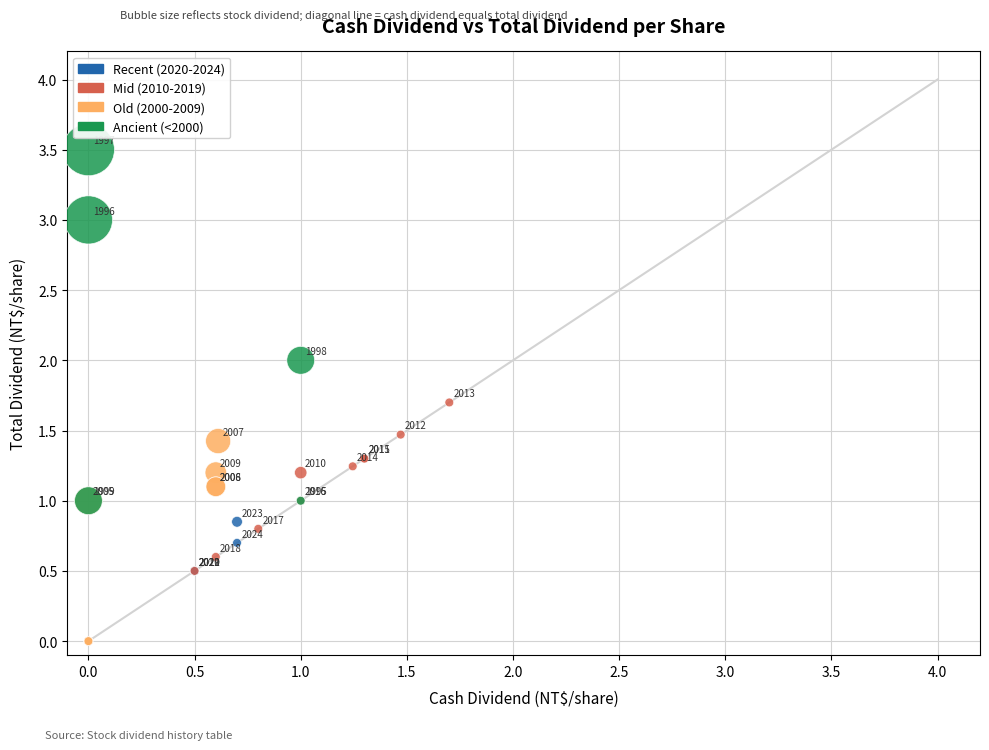

What Y value in the scatter plot is closest to 1?

1.0